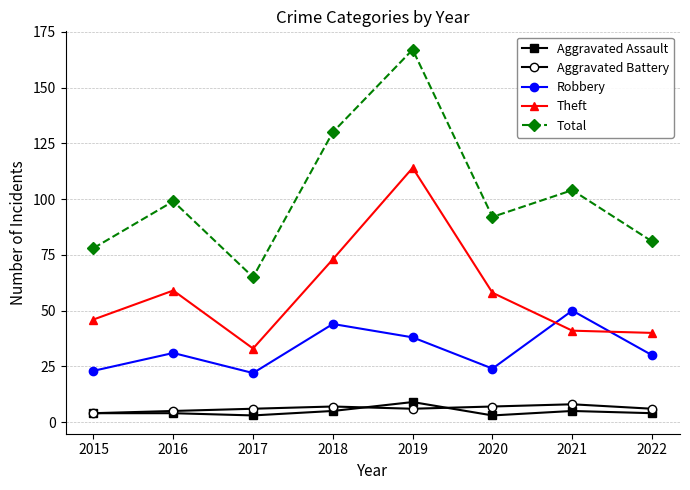

True or false: Theft has more than 1 interior local peaks.

True